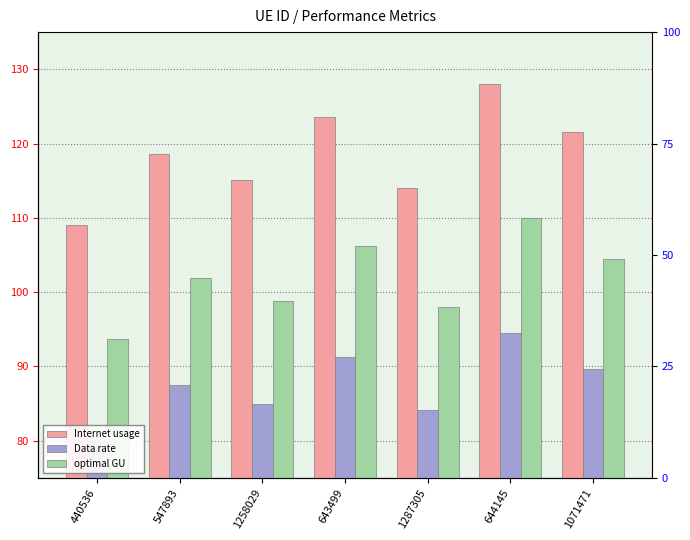

Reading left to right, list all the values displayed in this chart.

Internet usage: 109.1	118.6	115.1	123.6	114.0	128.0	121.5
Data rate: 80.5	87.5	84.9	91.2	84.2	94.5	89.7
optimal GU: 93.7	101.9	98.9	106.2	98.0	110.0	104.4